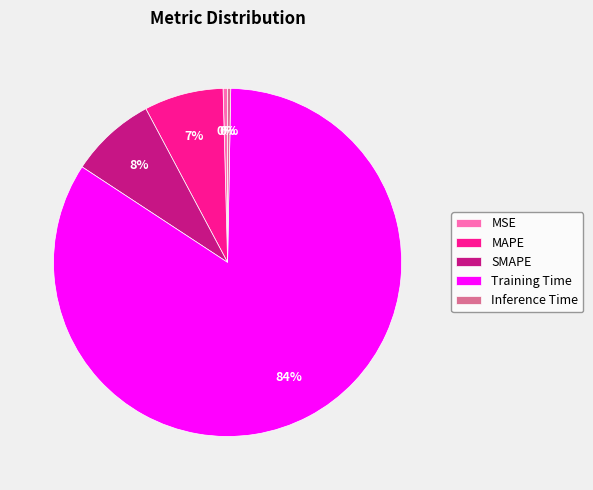

What percentage is the MAPE slice, to the nearest percent?

7%